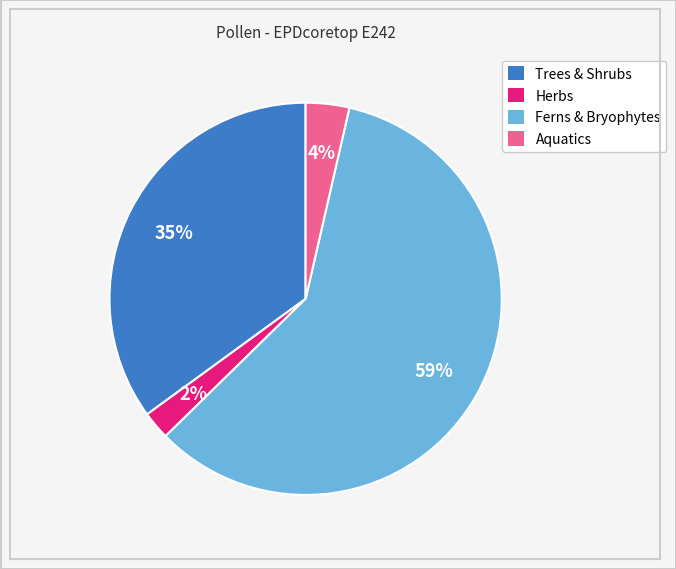

The Herbs slice represents 14% of the pie. True or false?

False